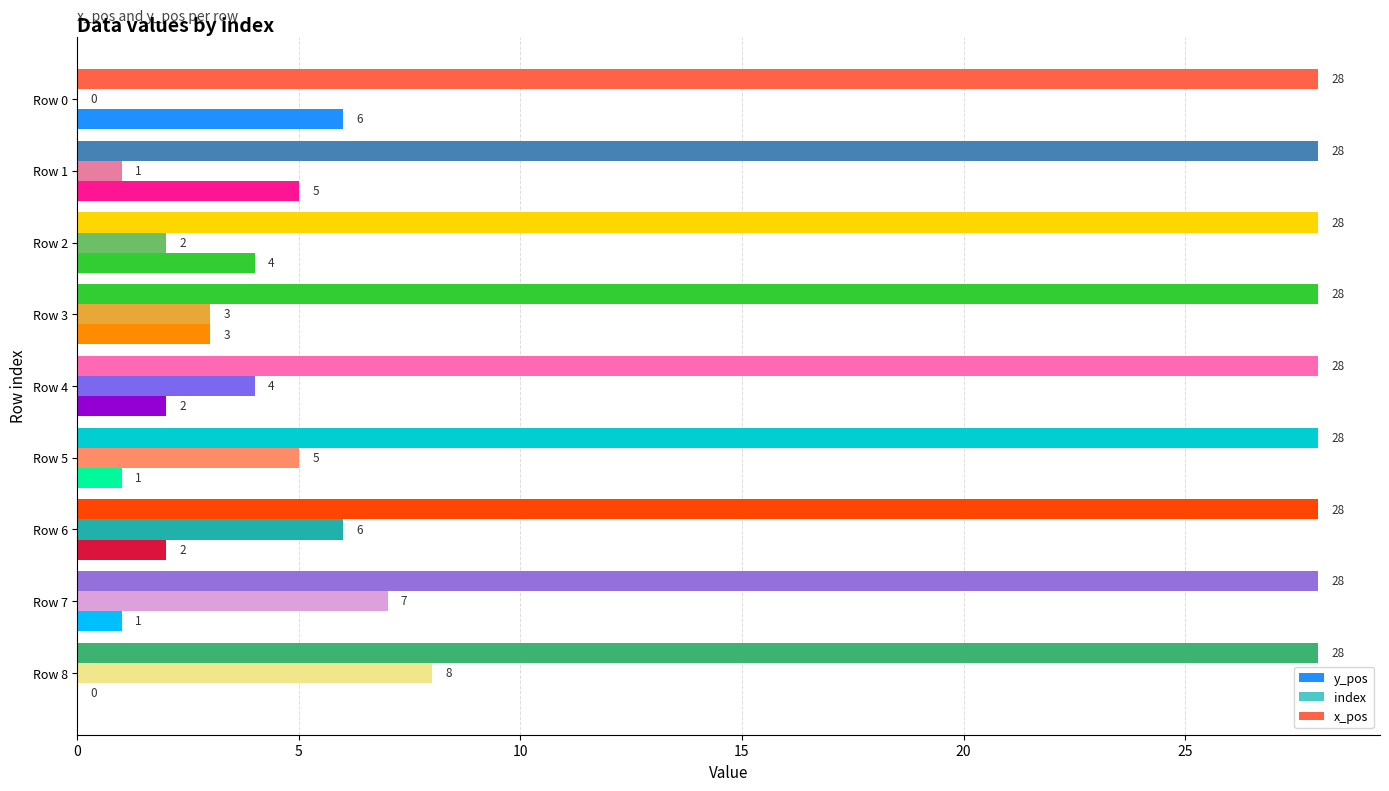

Which series has the largest range (max minus min)?

index